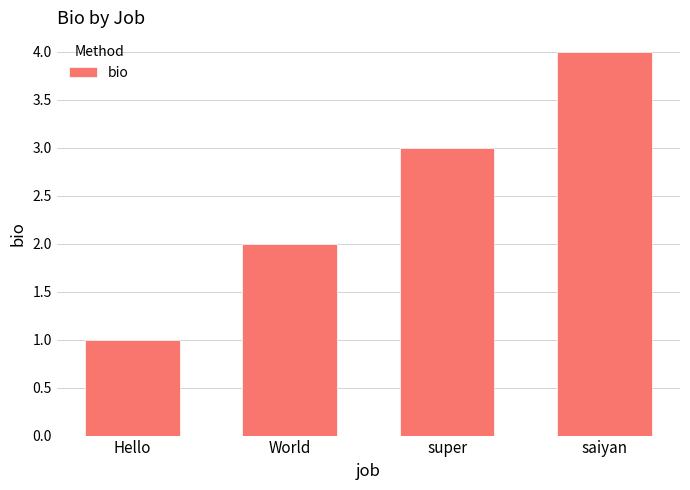

Approximately how many times larger is the value at Hello compared to super?

0.3